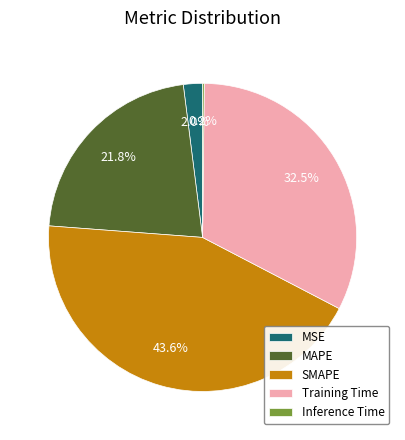

Which category has the biggest portion of the pie?

SMAPE